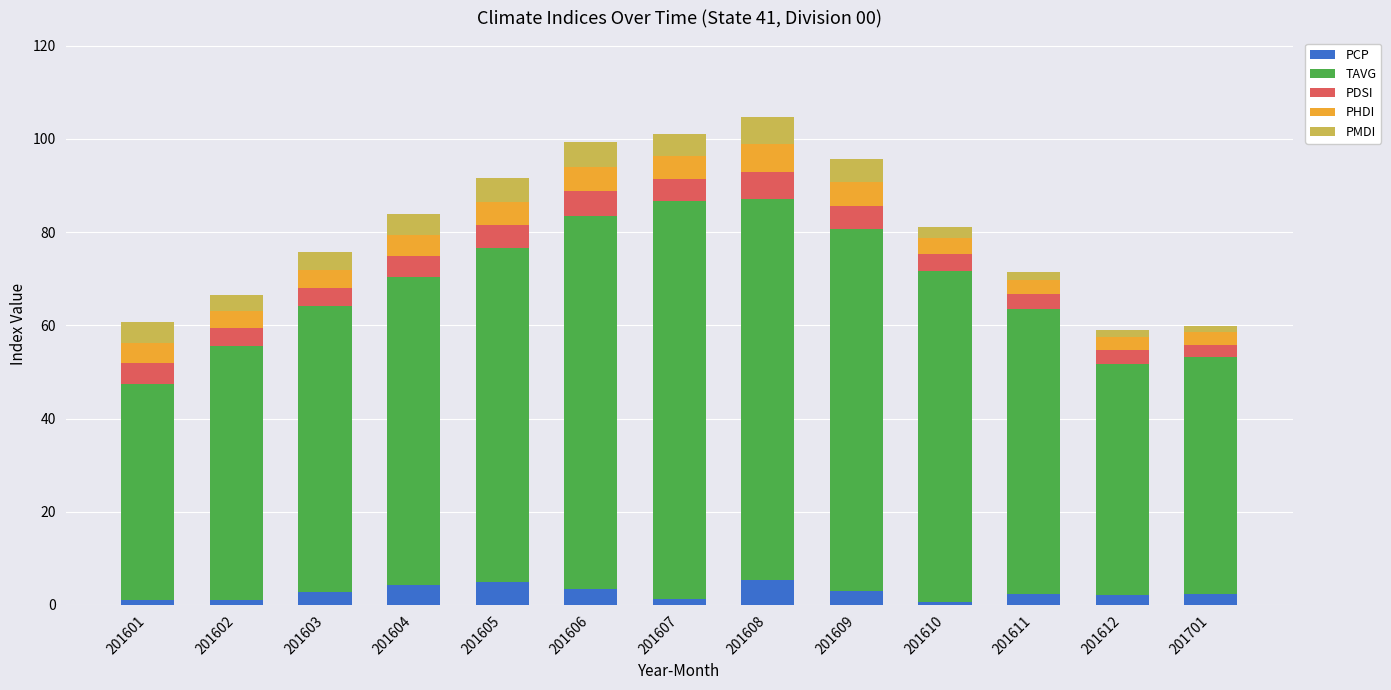

What is the value of the PCP bar at the 5th from the left?

4.9